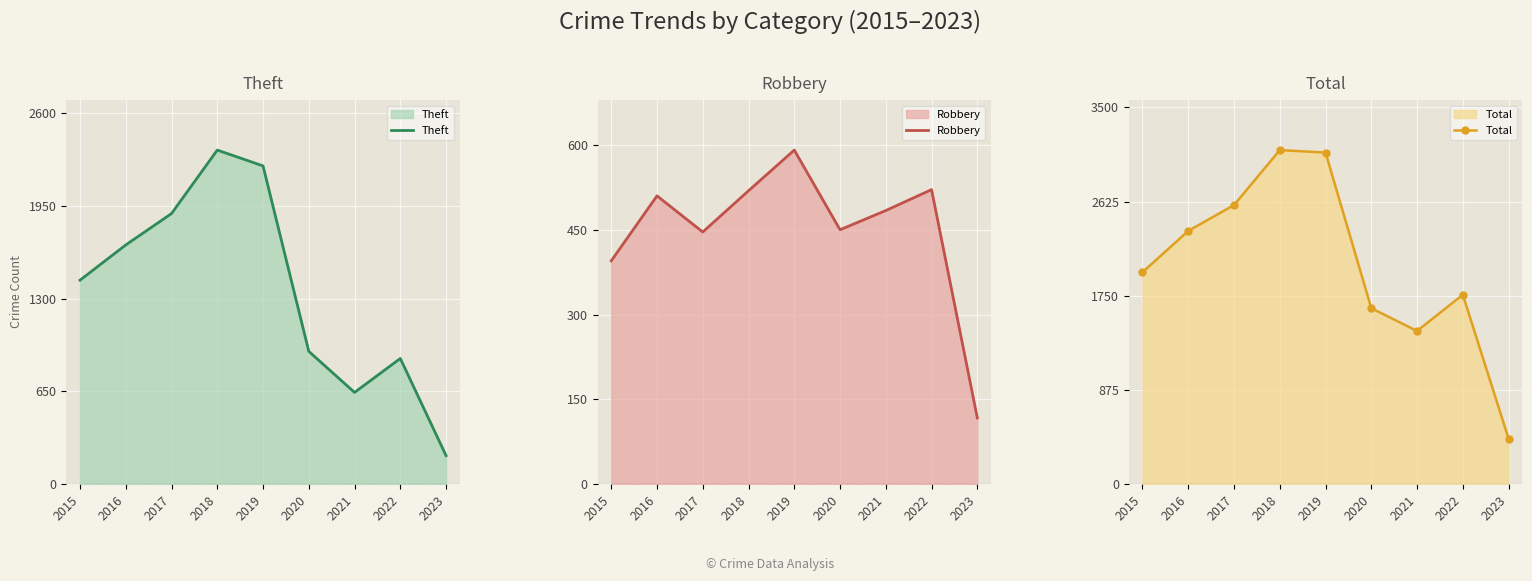

Reading left to right, extract all data points from this chart.

Theft: 2015=1429	2016=1676	2017=1896	2018=2341	2019=2230	2020=930	2021=642	2022=880	2023=199
Robbery: 2015=395	2016=510	2017=446	2018=519	2019=591	2020=450	2021=484	2022=521	2023=117
Total: 2015=1968	2016=2352	2017=2592	2018=3103	2019=3080	2020=1634	2021=1422	2022=1759	2023=422